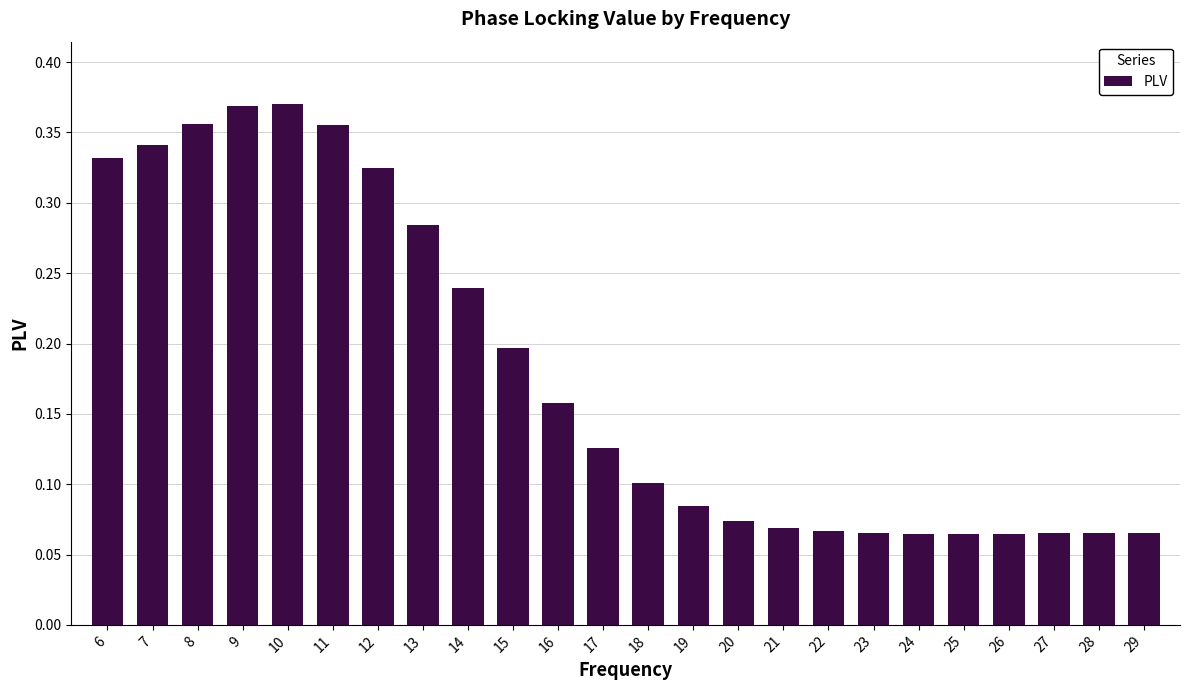

True or false: the data shows 0.0 at 22.

False